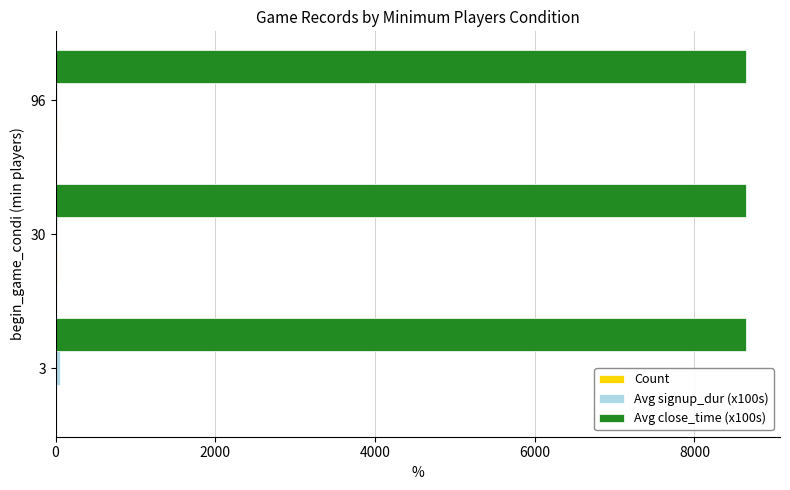

Which series has the largest total across all categories?

Avg close_time (x100s)